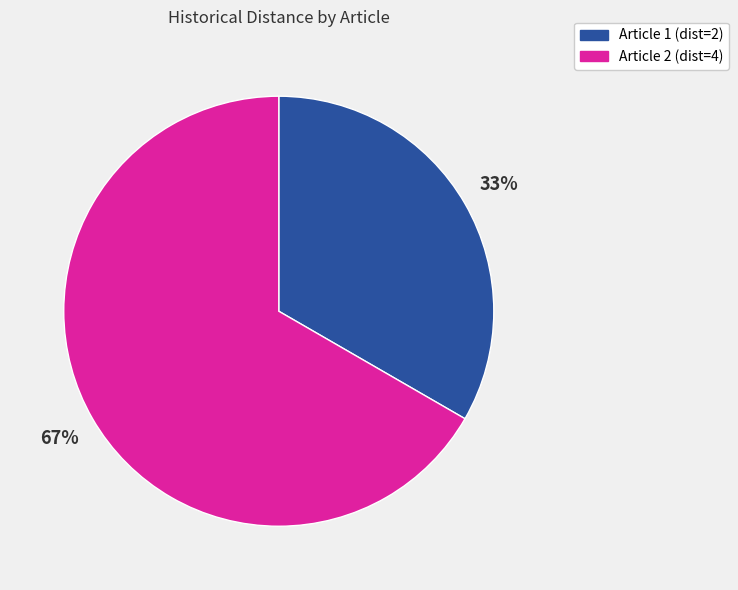

Does any single category account for the majority?

Yes